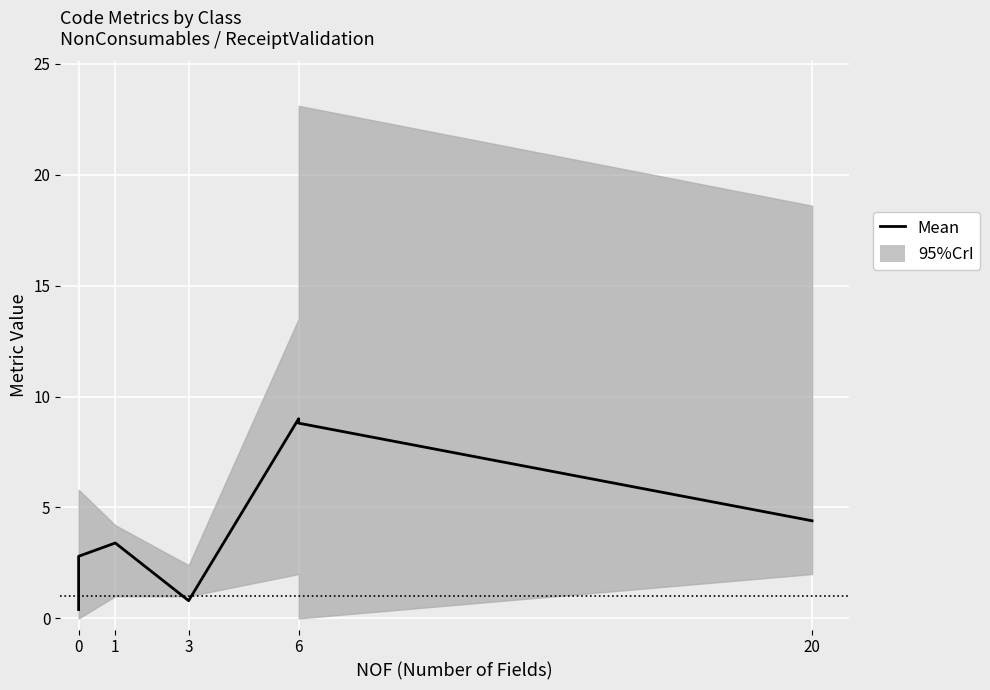

How many interior local peaks (higher than both neighbors) does the data have?

2